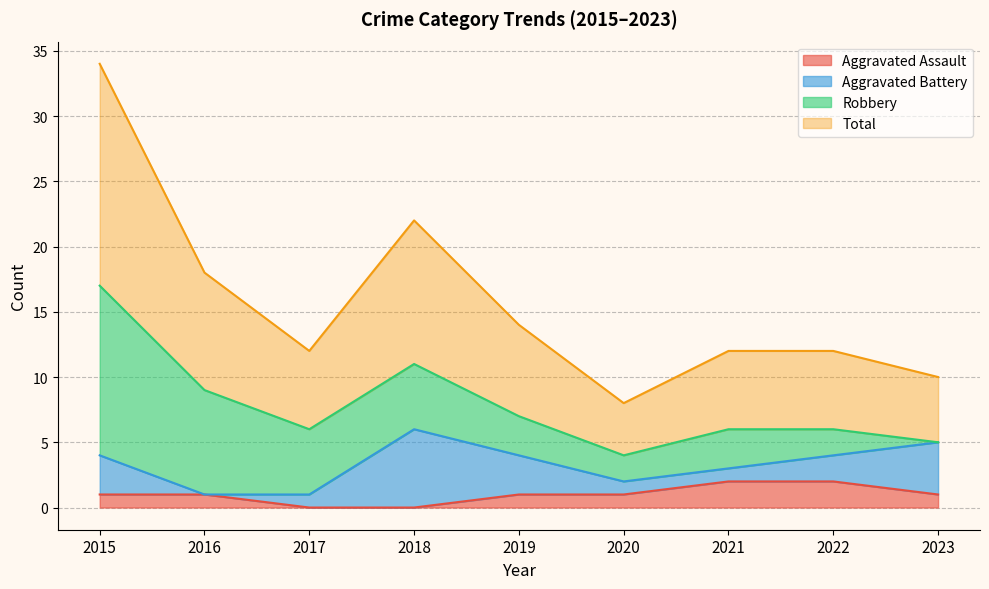

True or false: Total has a value of 2 at 2023.

False